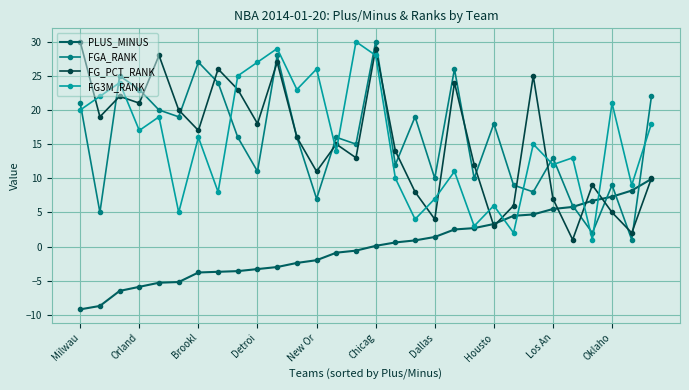

Does the chart have visible grid lines?

Yes